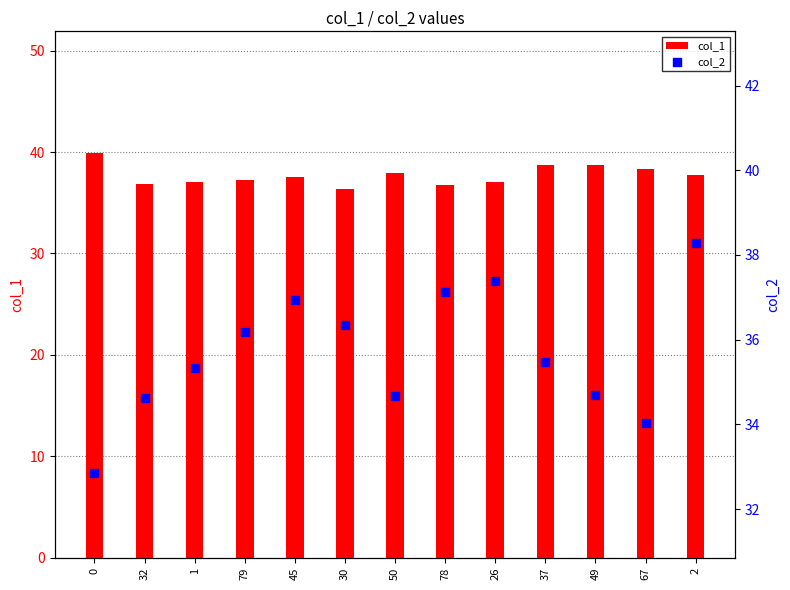

Which series has the largest total across all categories?

col_1